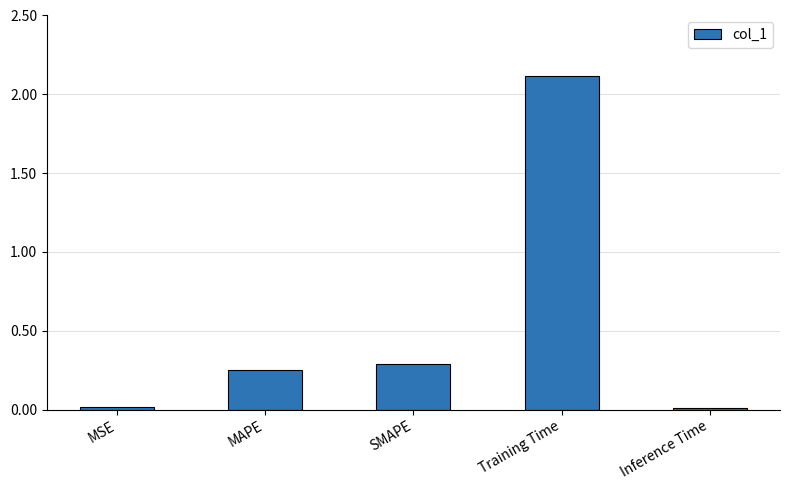

What is the greatest value displayed?

2.1